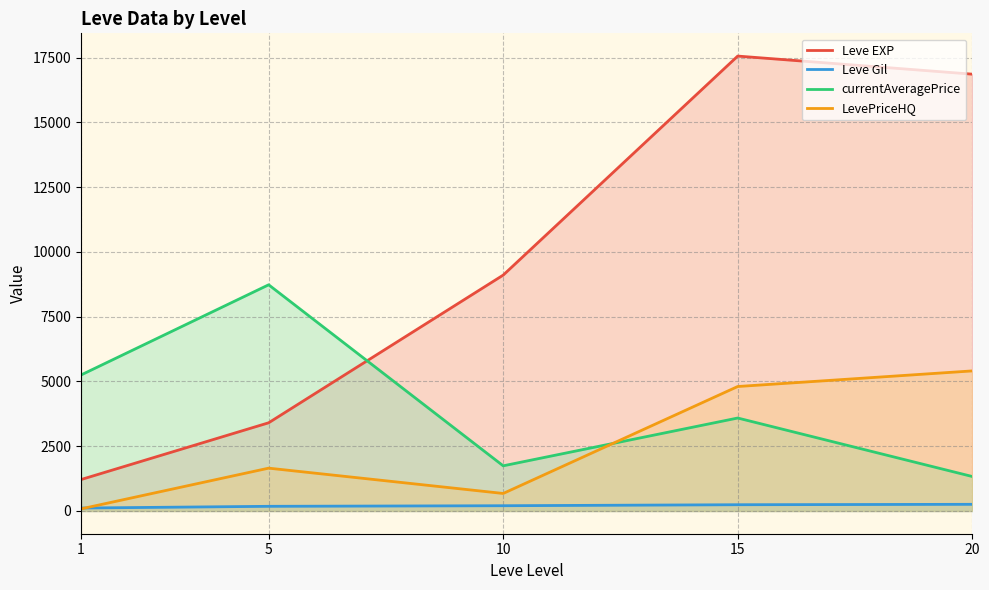

After their last crossing, which series has the higher values: currentAveragePrice or LevePriceHQ?

LevePriceHQ